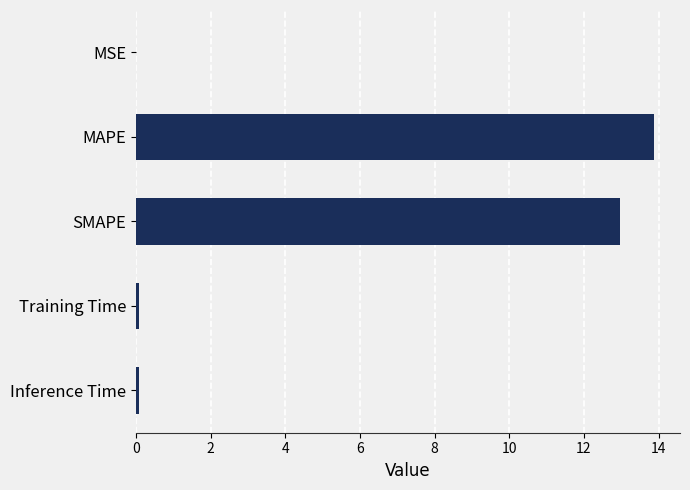

Is it true that the value at MAPE is 8.2?

False